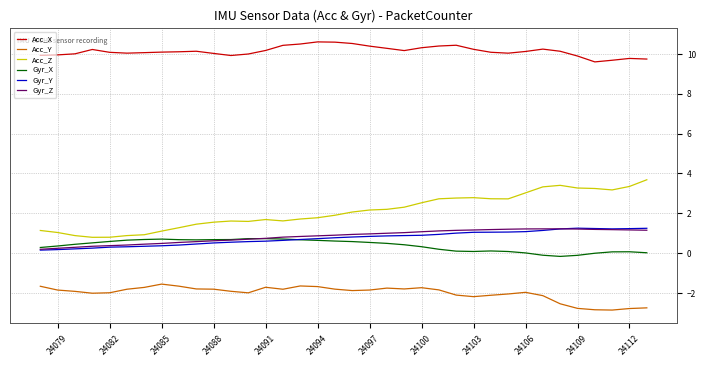

At how many categories does at least one series exceed 4?

36